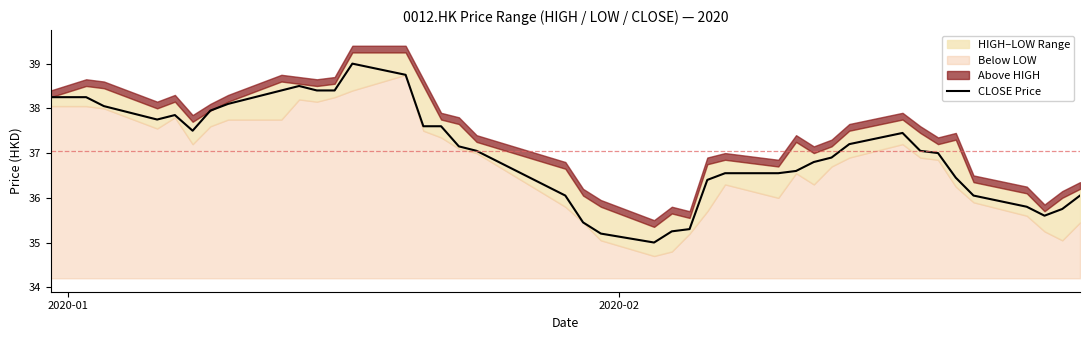

What is the lowest value of the CLOSE Price series?

35.0